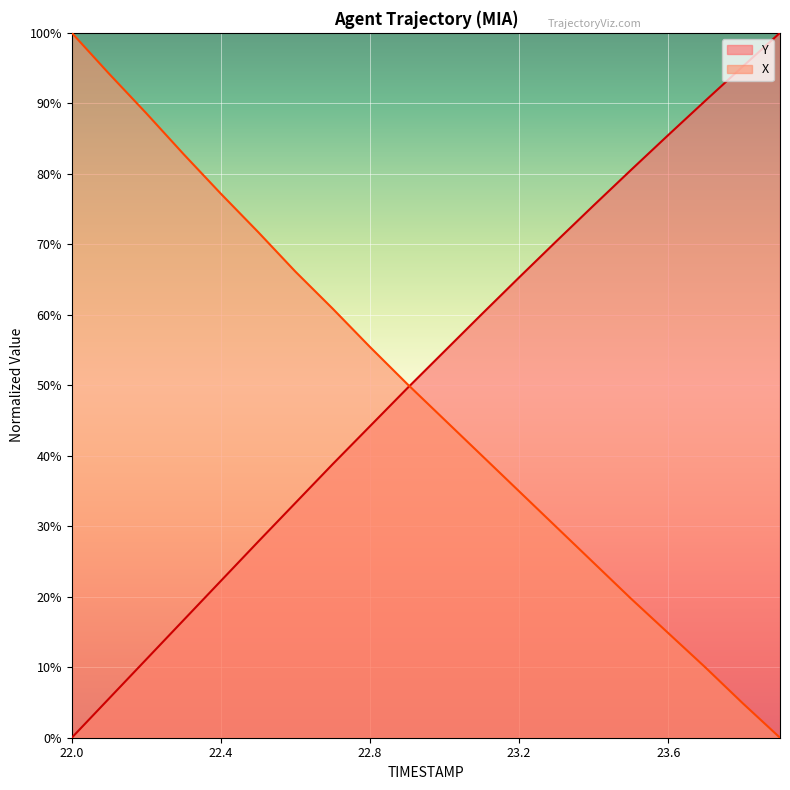

What is the maximum value shown in the chart?

100.0